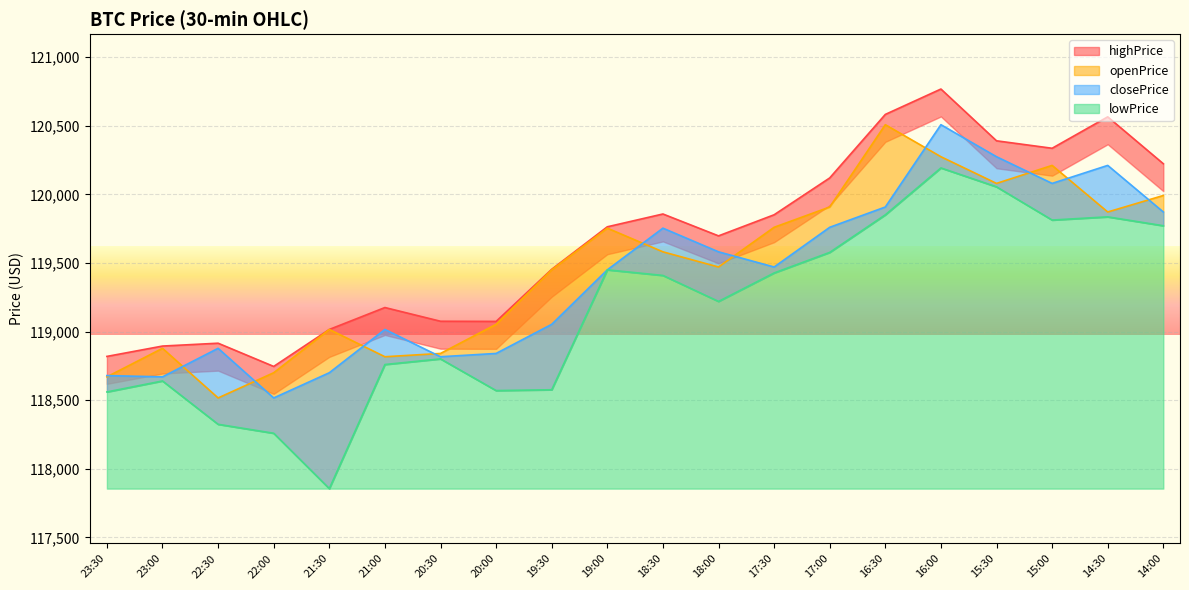

Does the chart display data point markers on the line(s)?

No